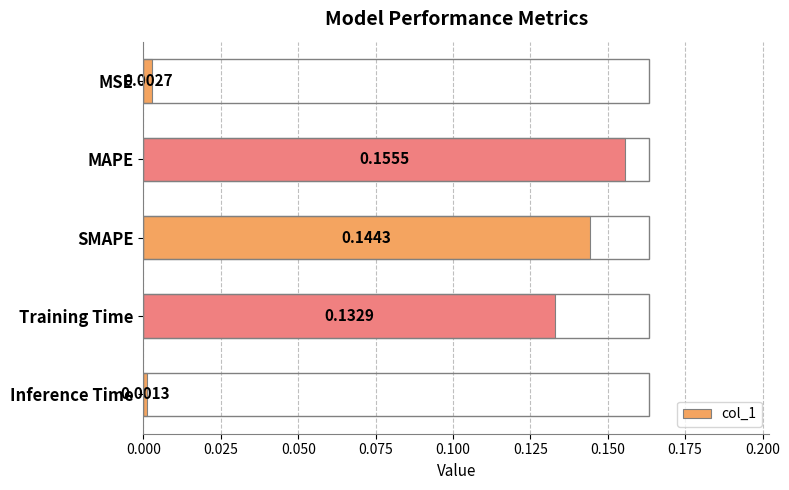

Where is the data nearest to the value 0?

Inference Time